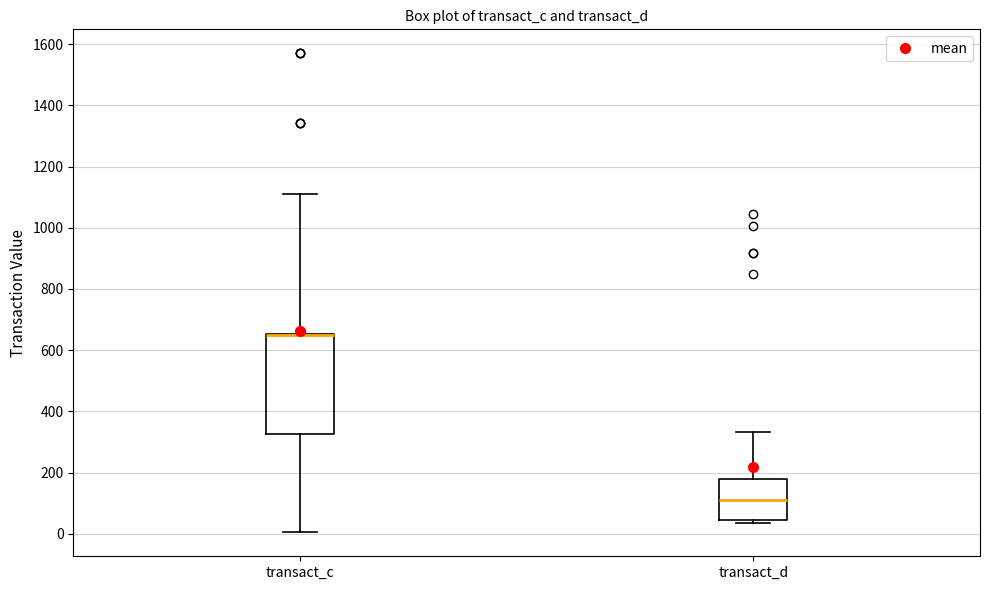

Reading left to right, read every box against the y-axis: the position of its median line, the range the box covers, and the ends of its whiskers. The values are not printed on the chart, so give them approximately, as read against the axis.

transact_c: median 640 (drawn on the box's upper edge), box 320 to 660, whiskers 0 to 1120
transact_d: median 120, box 40 to 180, whiskers 40 (just below the box's lower edge) to 340